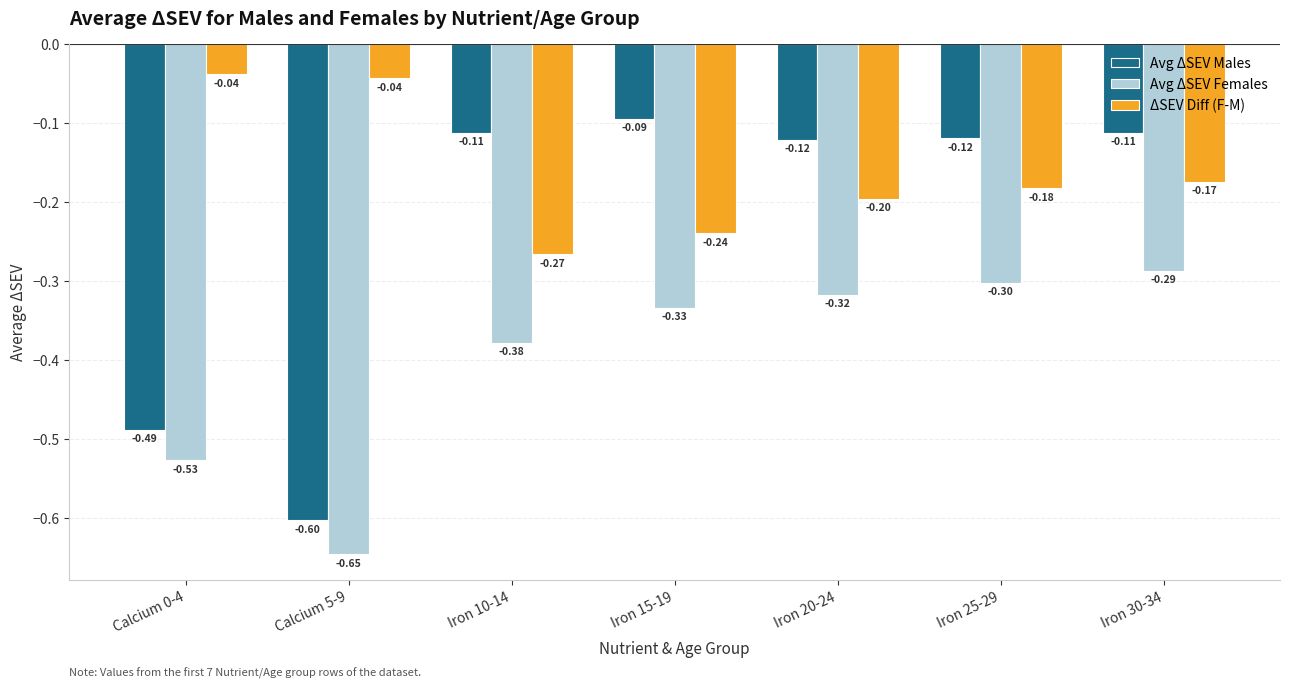

Read the Avg ΔSEV Females value at Calcium 5-9.

-0.6